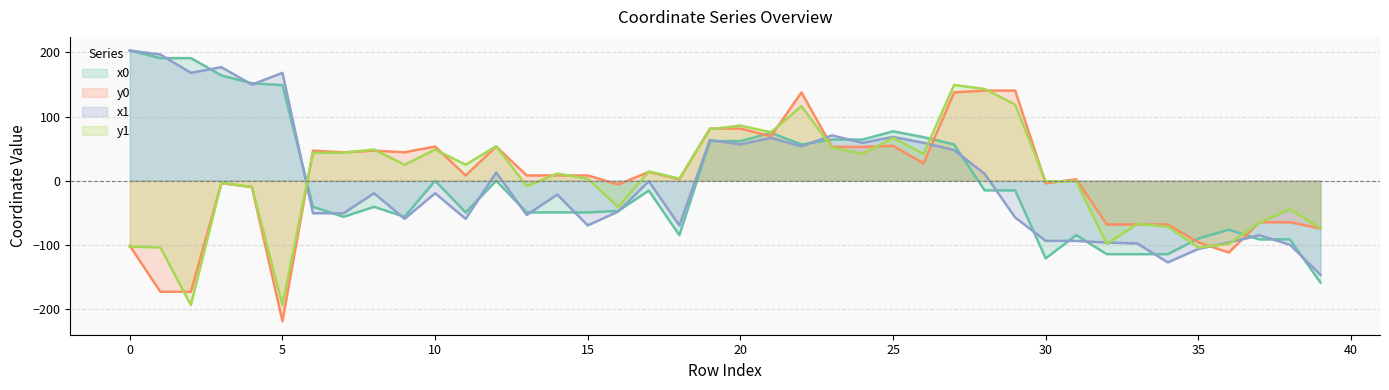

The value of y1 at 25 is 42.1. True or false?

False